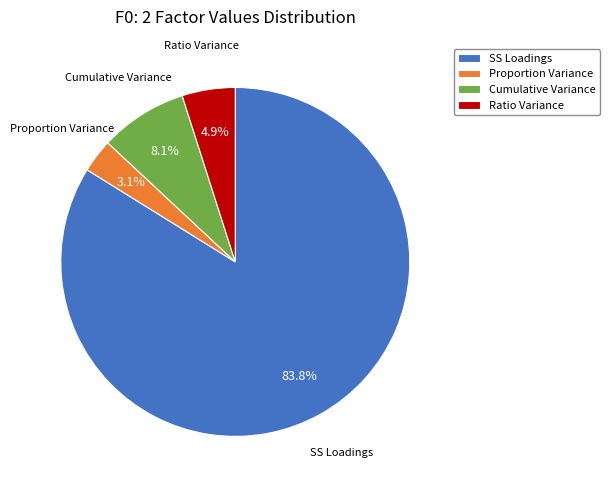

To the nearest percent, what percentage of the pie is Proportion Variance?

3%